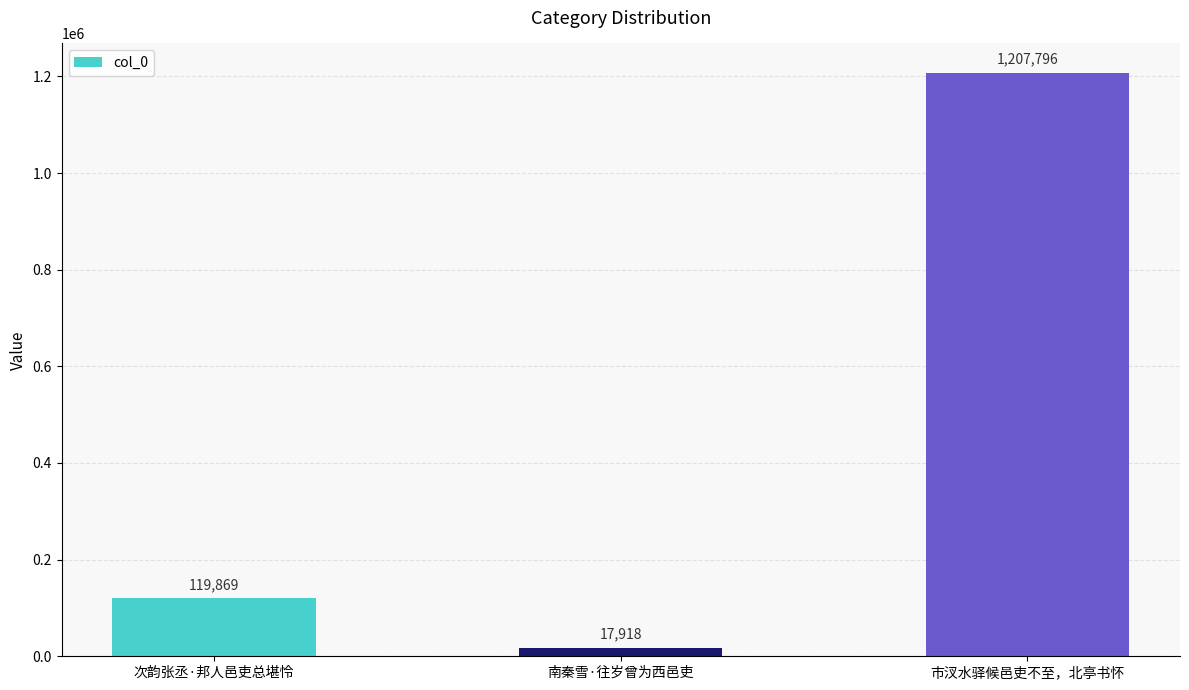

The chart shows a value of 119869 at 次韵张丞·邦人邑吏总堪怜. True or false?

True